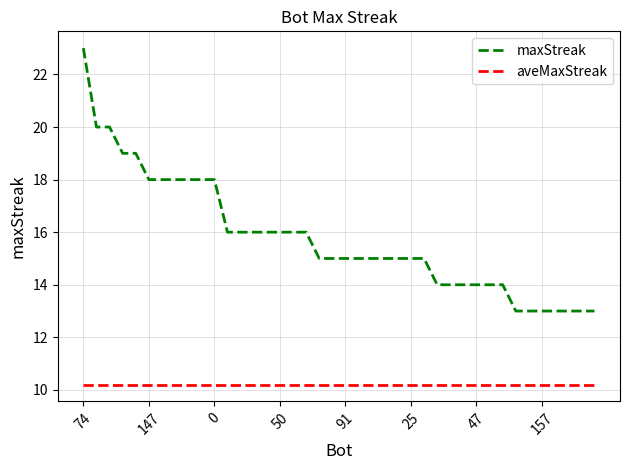

What is the minimum value shown in the chart?

10.2